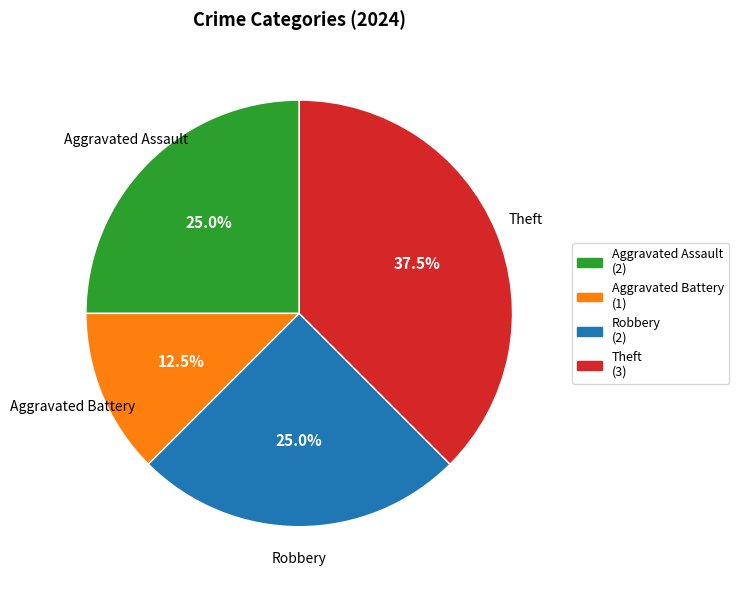

To the nearest percent, what portion does Aggravated Assault represent?

25%